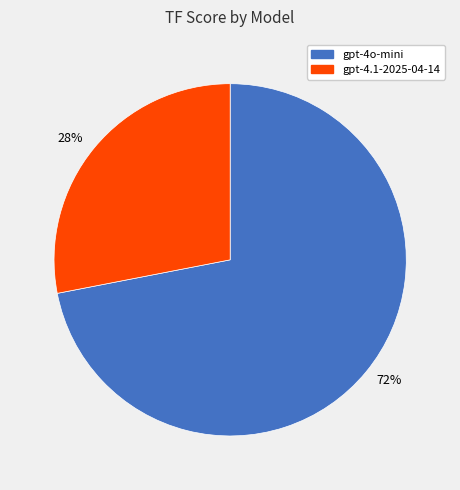

Between 72% and 28%, which is larger?

72%